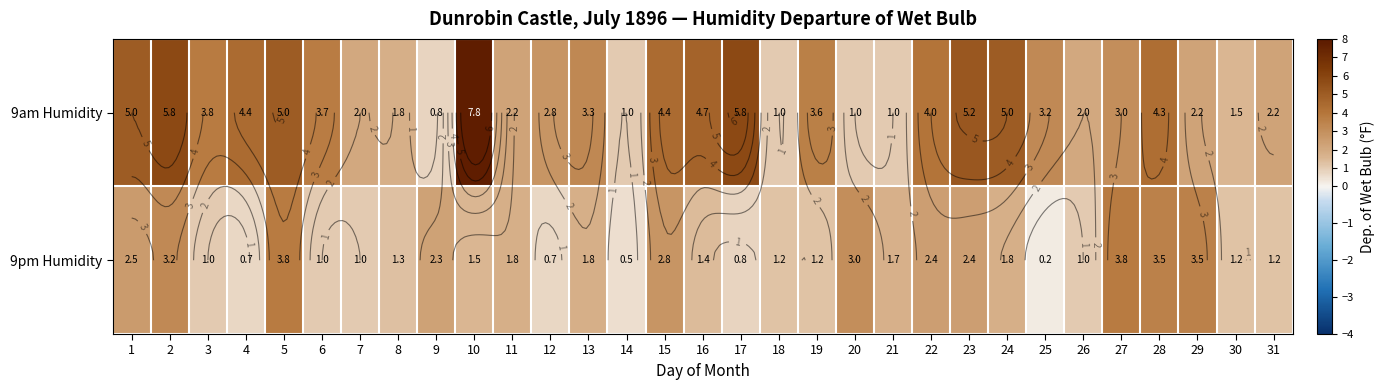

What is the total value across all series at 20?

4.0